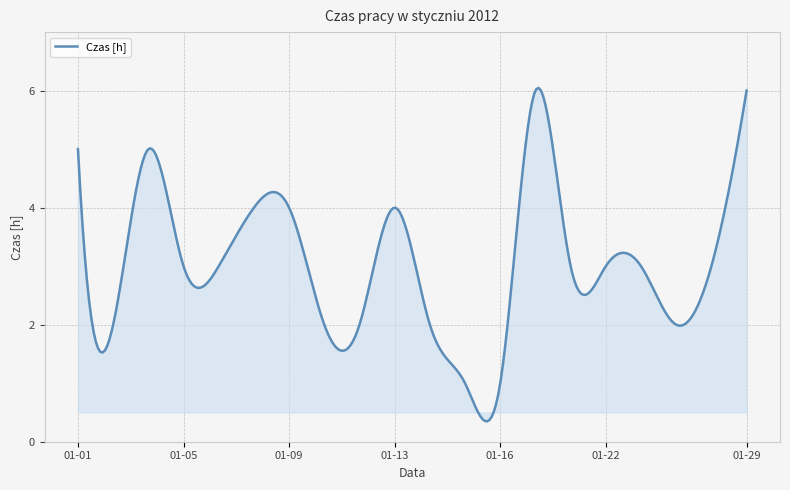

What is the minimum value shown in the chart?

0.3